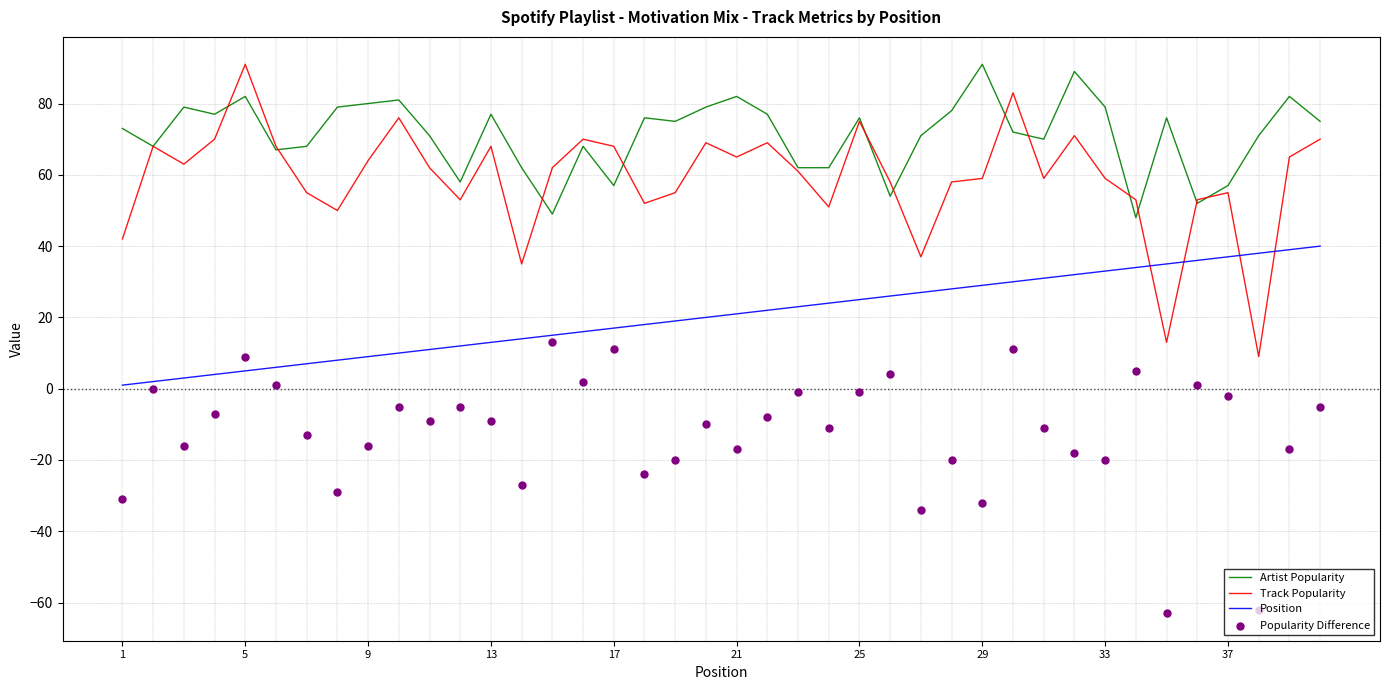

Which series contains the highest Y value?

Artist Popularity